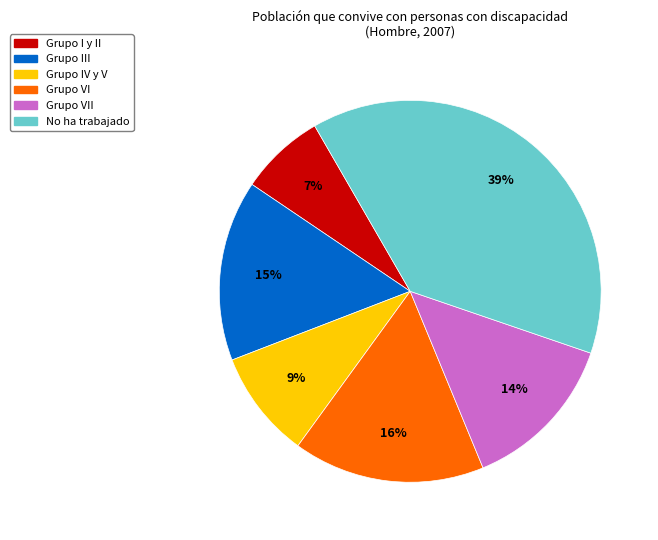

Is there any slice that represents more than half of the pie?

No